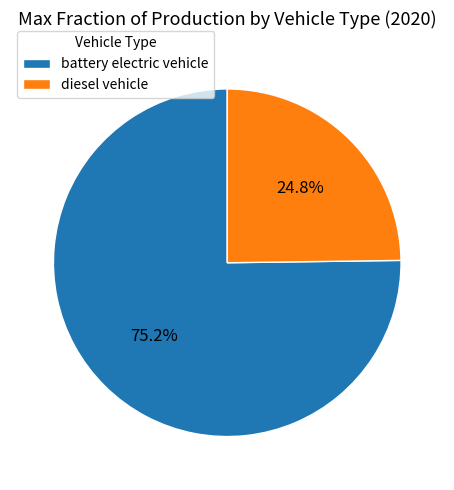

What percentage is the battery electric vehicle slice, to the nearest percent?

75%